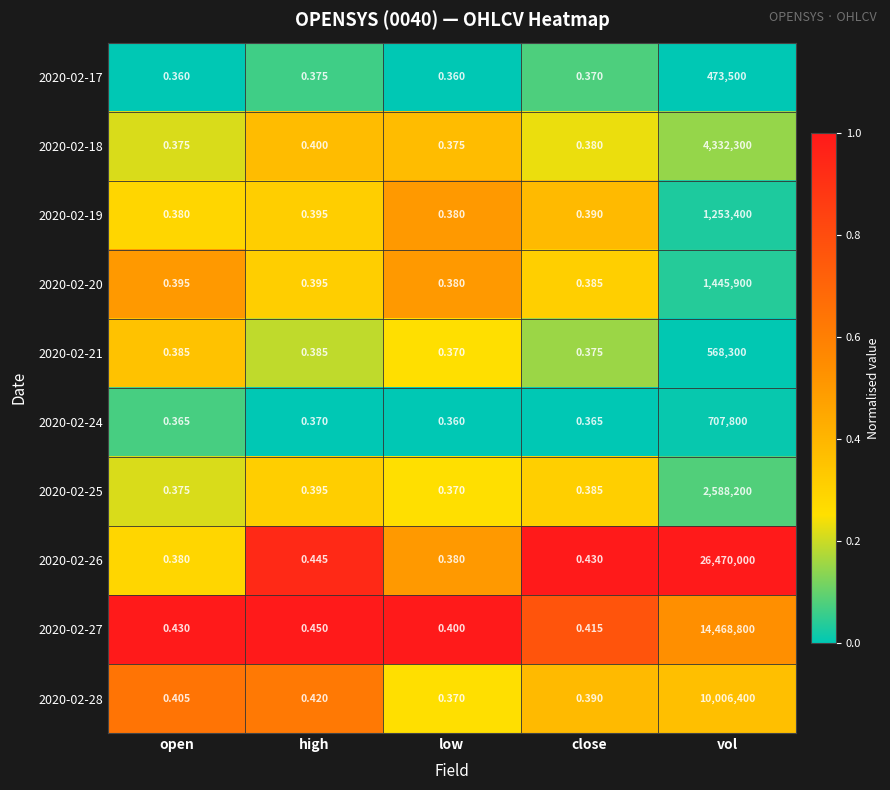

At which label does 2020-02-20 reach its peak?

vol